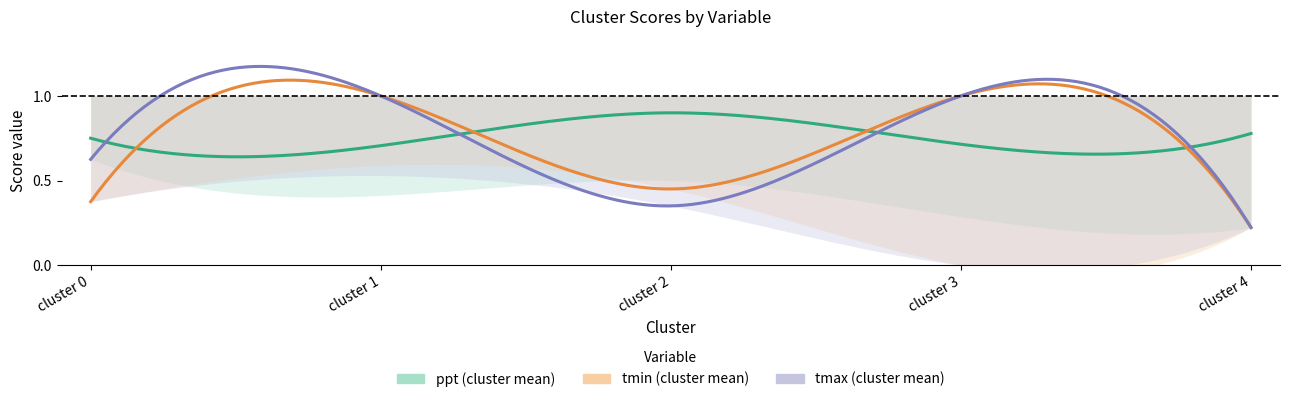

The combined series shows 1.0 at cluster 3. True or false?

False